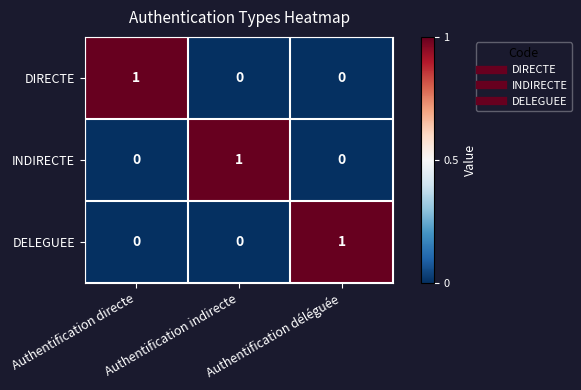

Which category has the highest value in the DELEGUEE series?

Authentification déléguée